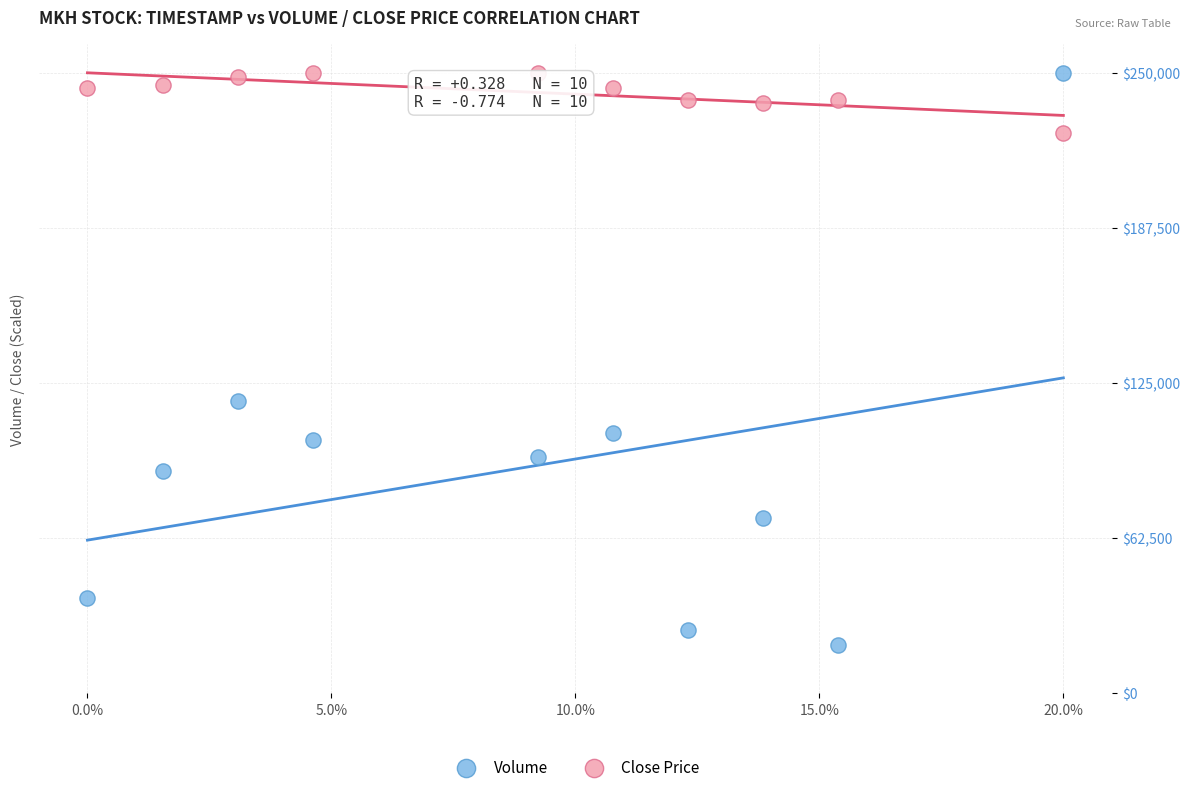

What are all the series names shown in the legend?

Volume, Close Price